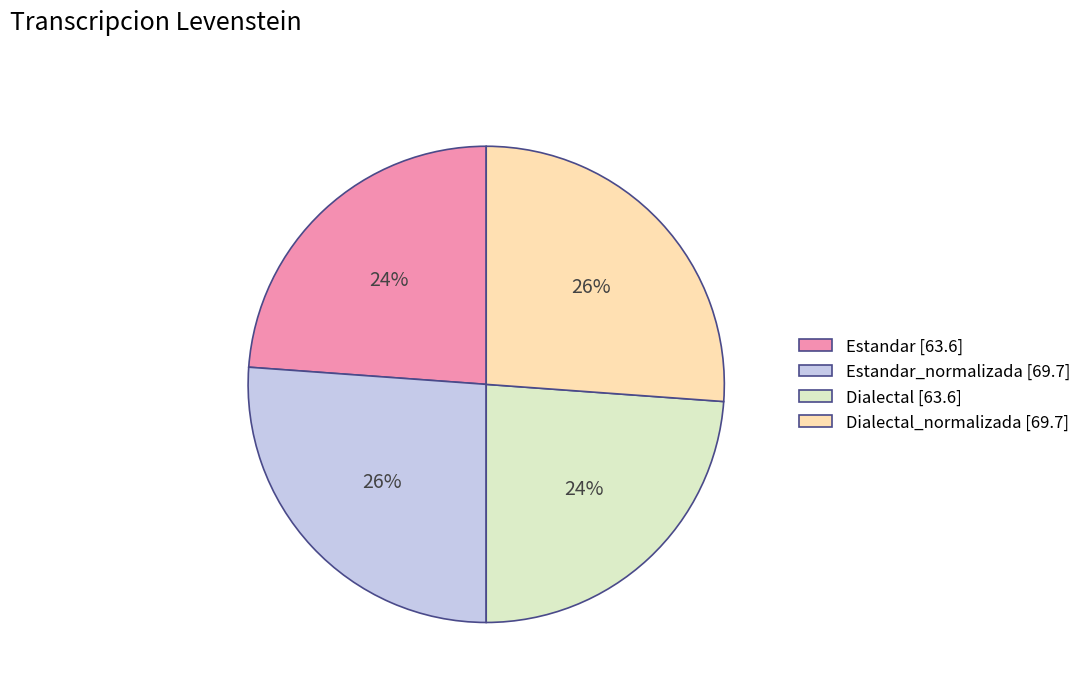

To the nearest percent, what portion does Dialectal [63.6] represent?

24%